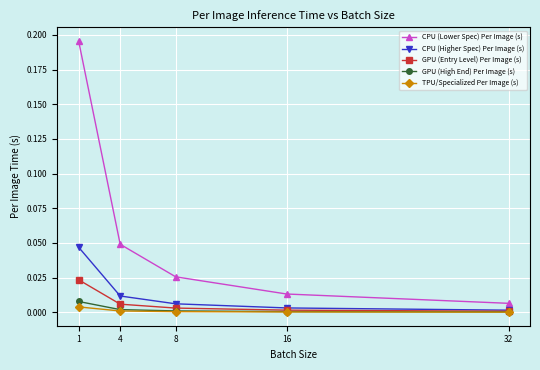

List the series in order of their peak value, highest first.

CPU (Lower Spec) Per Image (s), CPU (Higher Spec) Per Image (s), GPU (Entry Level) Per Image (s), GPU (High End) Per Image (s), TPU/Specialized Per Image (s)